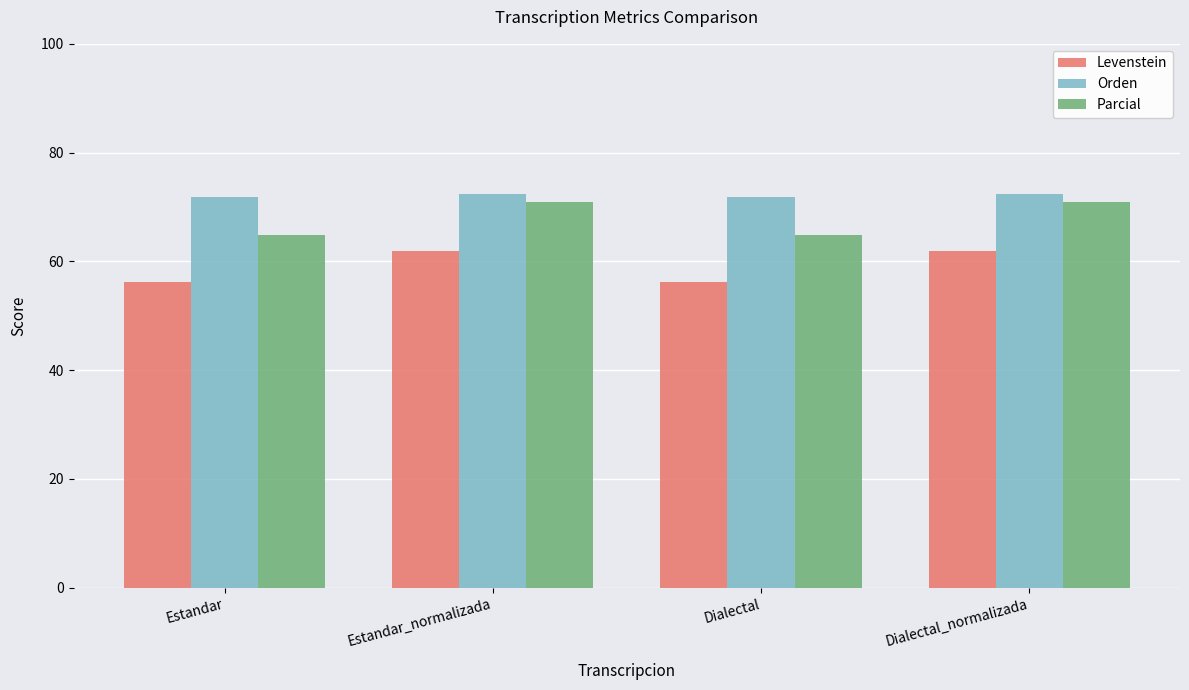

Reading right to left, extract all data points from this chart.

Levenstein: 61.8	56.1	61.8	56.1
Orden: 72.5	71.8	72.5	71.8
Parcial: 70.9	64.9	70.9	64.9